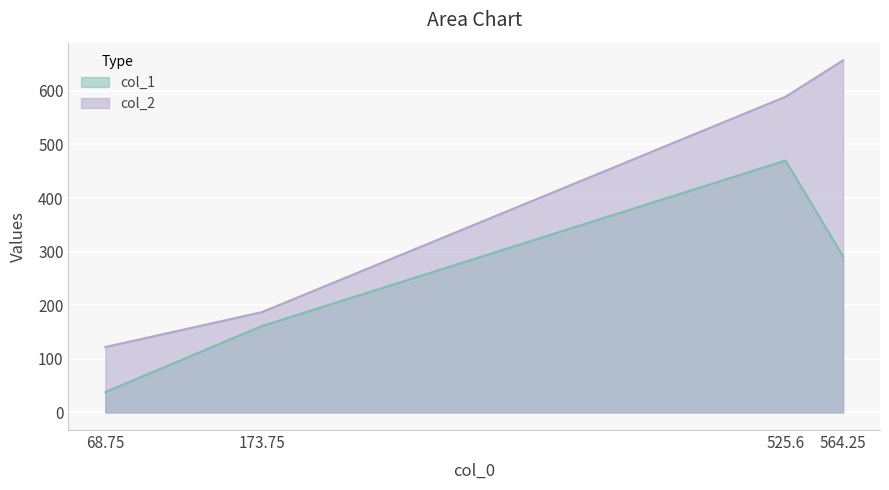

Which has a higher value, 173.75 or 525.6?

525.6